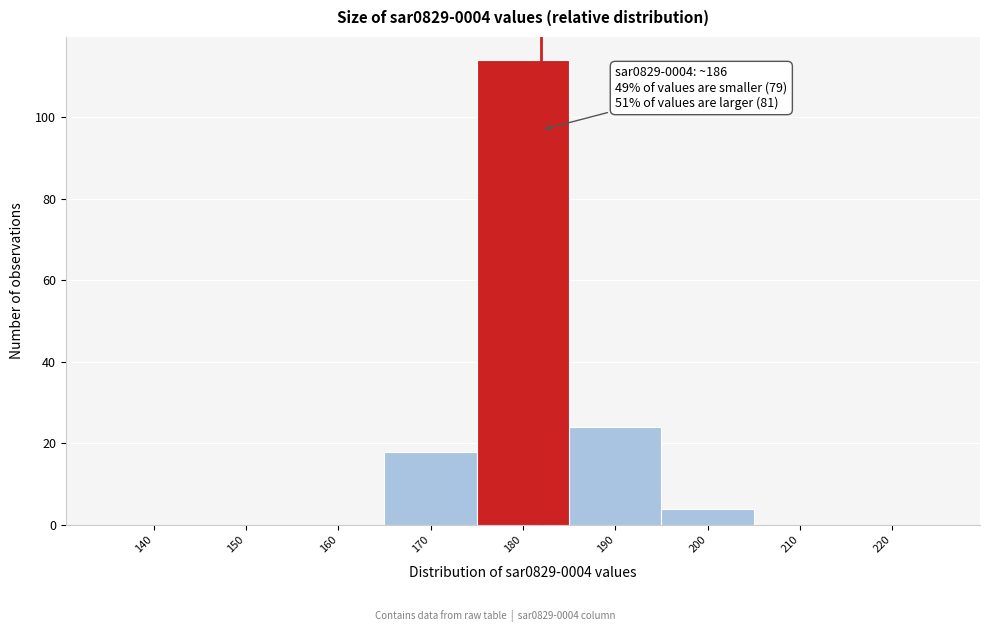

Reading left to right, what are all the values shown in this chart?

140=0	150=0	160=0	170=18	180=114	190=24	200=4	210=0	220=0